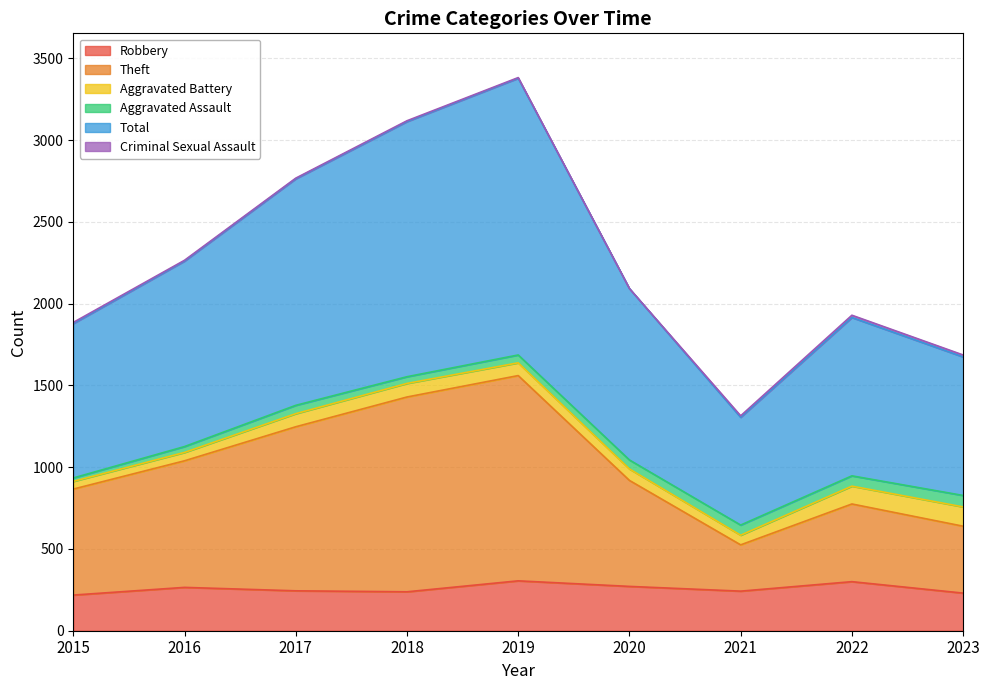

Between 2015 and 2022, which series saw the biggest shift?

Theft